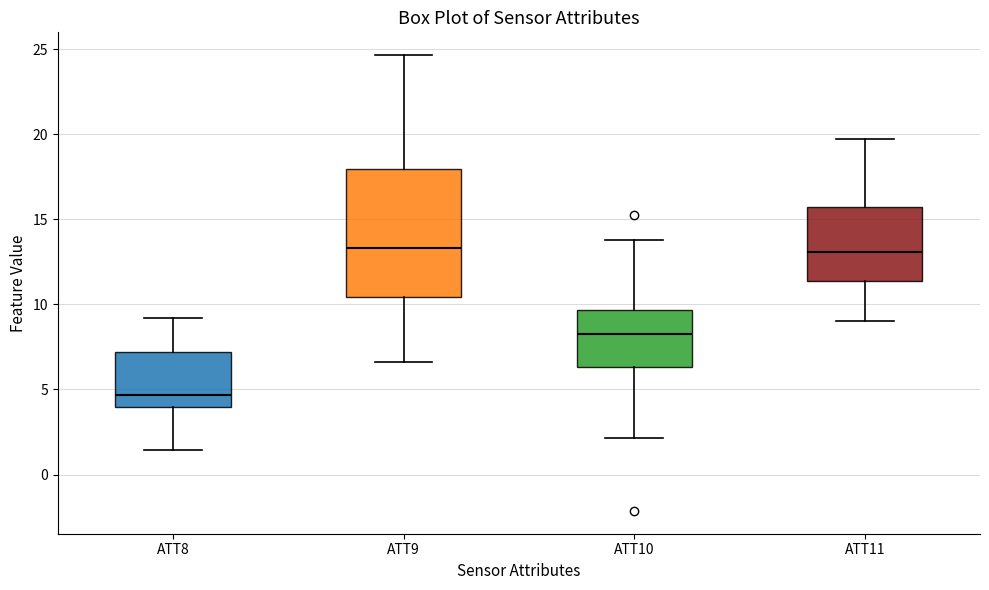

Where does the median line of the box for ATT9 sit on the y-axis? The values are not printed on the chart, so give them approximately, as read against the axis.

13.5